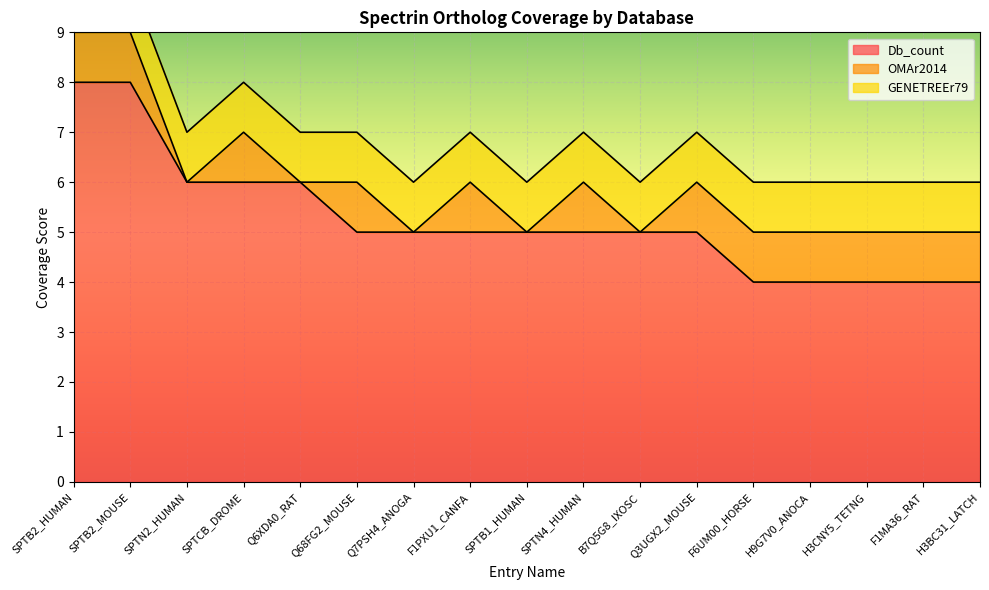

At H3CNY5_TETNG, list the series in order from smallest to largest.

OMAr2014, GENETREEr79, Db_count